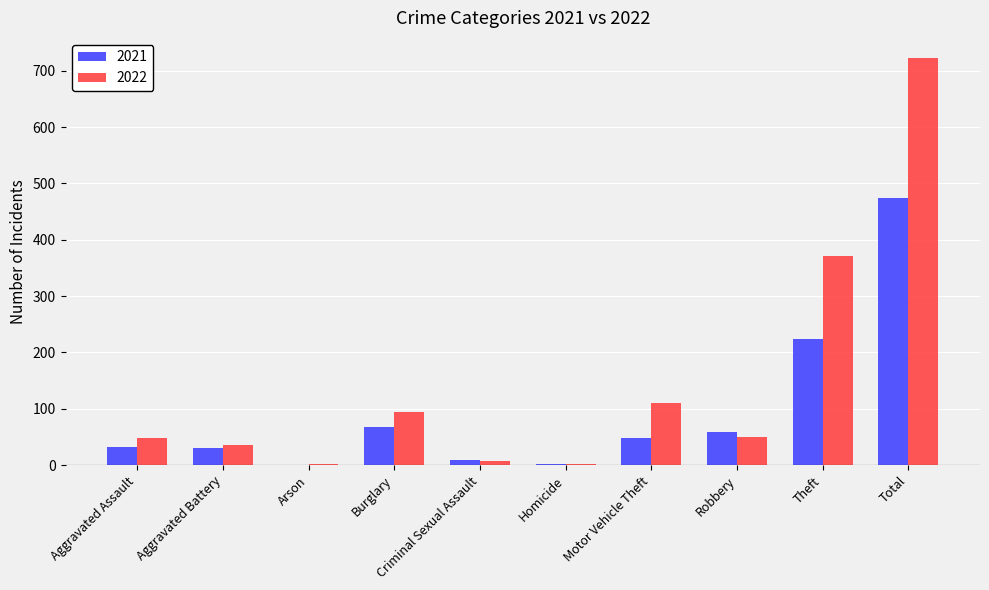

Between Aggravated Assault and Total, which series saw the biggest shift?

2022